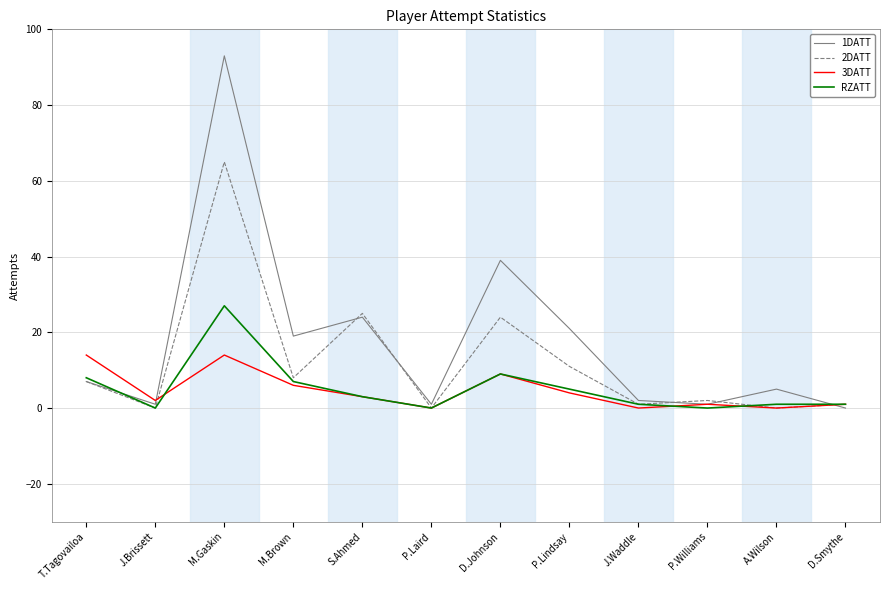

Reading left to right, what are all the values shown in this chart?

1DATT: 7	1	93	19	24	1	39	21	2	1	5	0
2DATT: 7	0	65	8	25	0	24	11	1	2	0	1
3DATT: 14	2	14	6	3	0	9	4	0	1	0	1
RZATT: 8	0	27	7	3	0	9	5	1	0	1	1